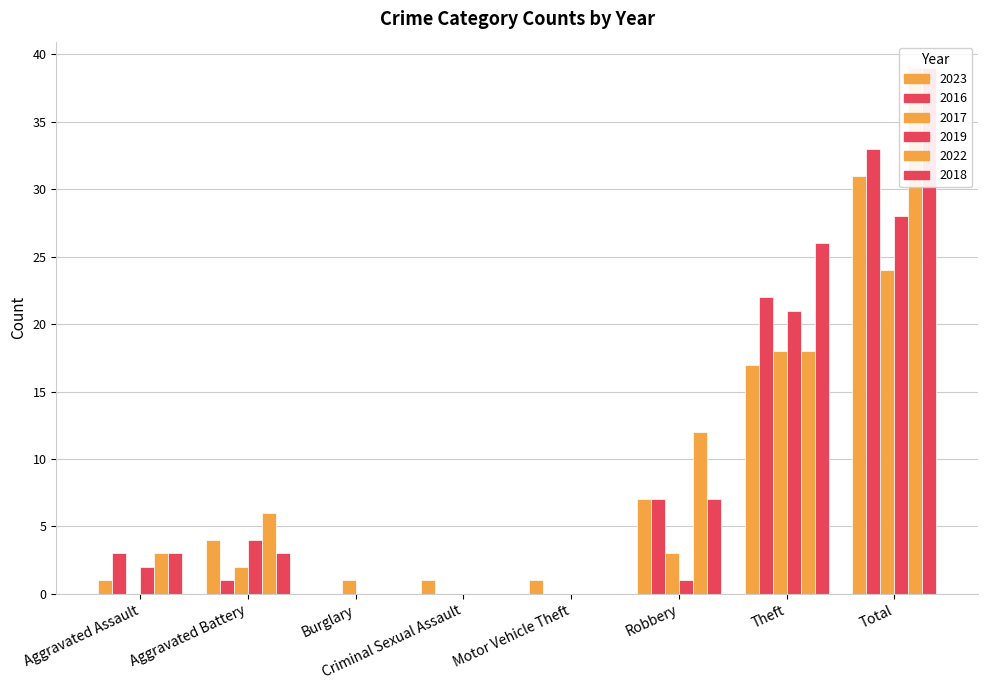

What is the difference between the highest and lowest values at Aggravated Assault?

3